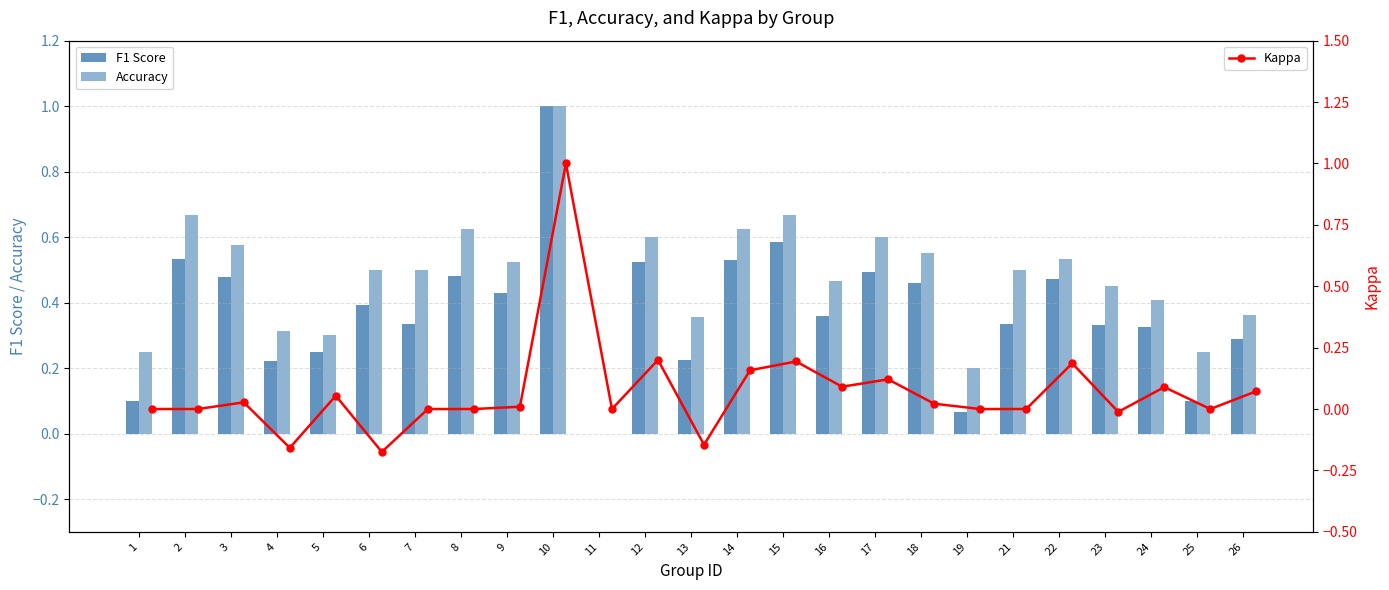

What is the maximum value for Kappa?

1.0